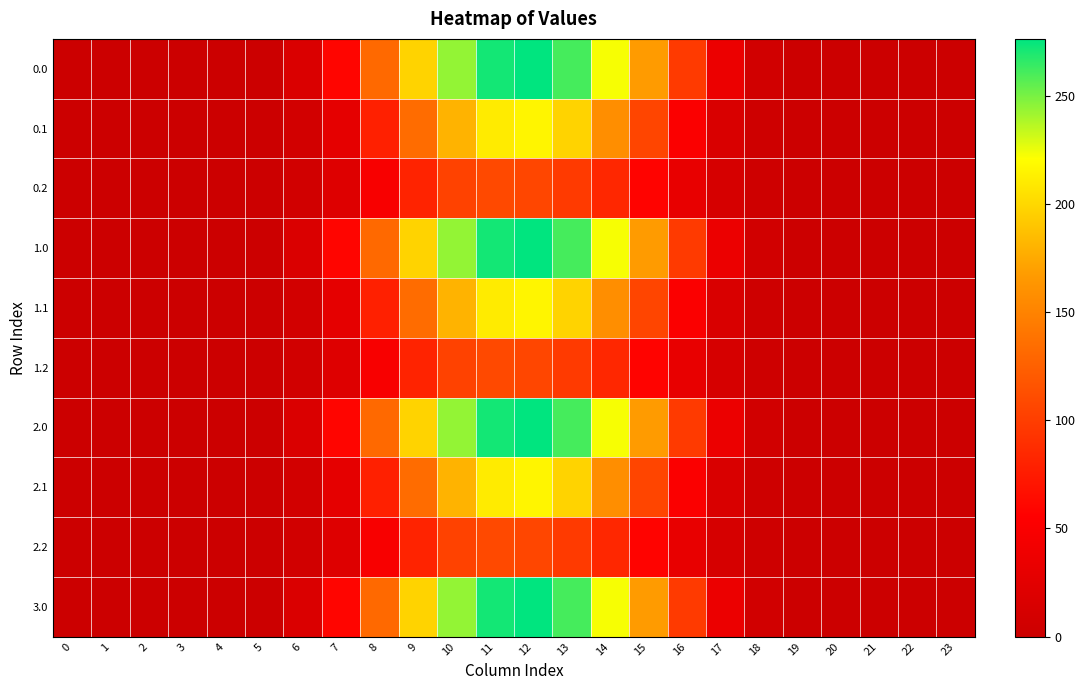

Rank the series by their maximum value, from lowest to highest.

0.2, 1.2, 2.2, 0.1, 1.1, 2.1, 0.0, 1.0, 2.0, 3.0